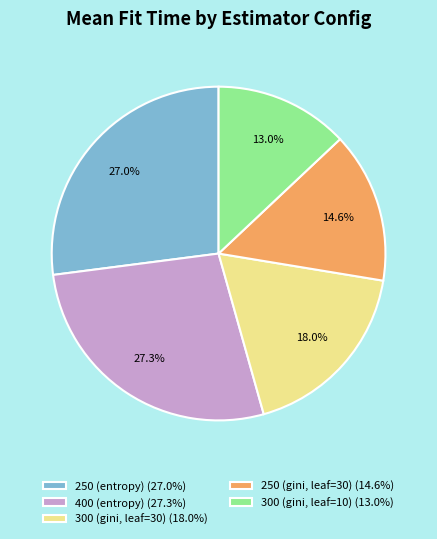

What percentage do 300 (gini, leaf=30) and 300 (gini, leaf=10) together represent?

31.0%